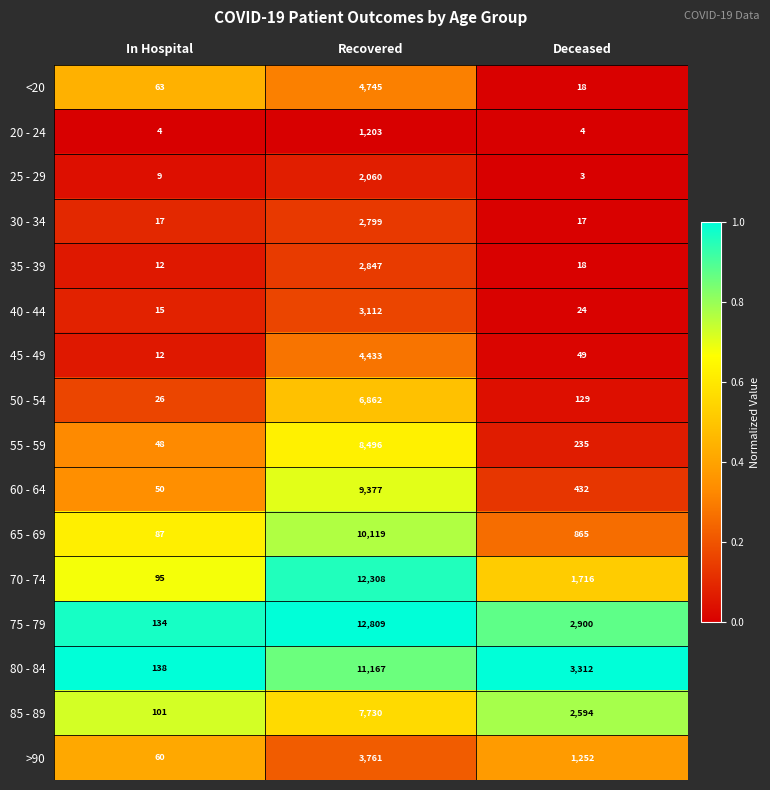

The value of 65 - 69 at In Hospital is 87. True or false?

True